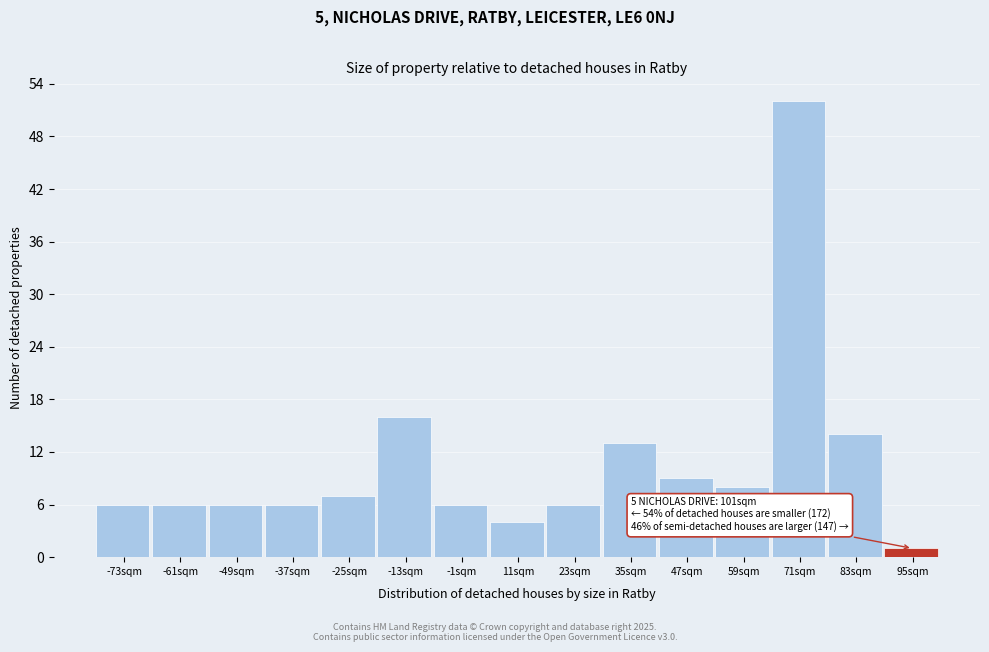

Reading right to left, extract all data points from this chart.

95sqm=1	83sqm=14	71sqm=52	59sqm=8	47sqm=9	35sqm=13	23sqm=6	11sqm=4	-1sqm=6	-13sqm=16	-25sqm=7	-37sqm=6	-49sqm=6	-61sqm=6	-73sqm=6